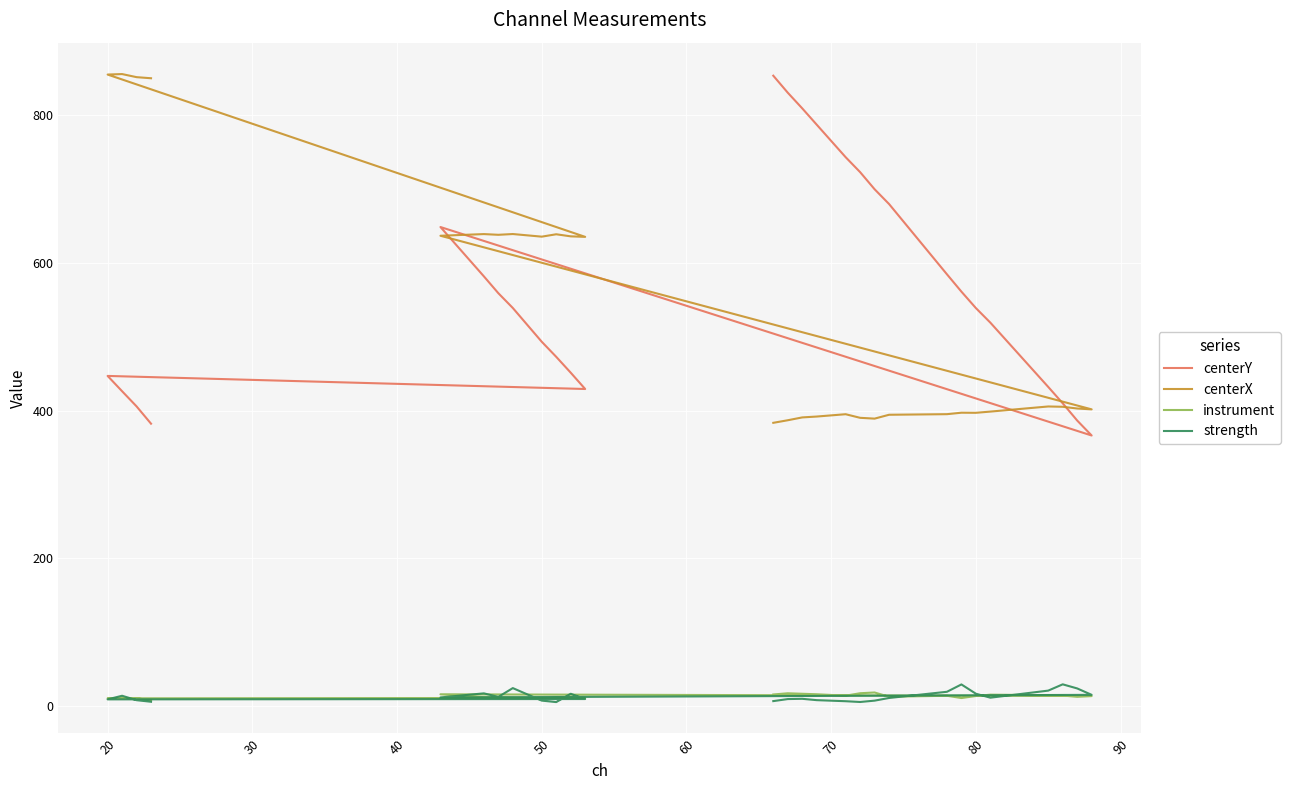

Rank the series at 70 from highest to lowest value.

centerY, centerX, instrument, strength